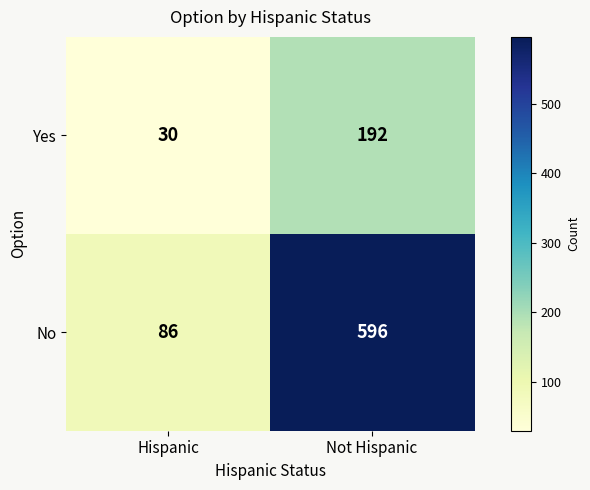

What is the approximate value of Yes at Hispanic, to the nearest 10?

30